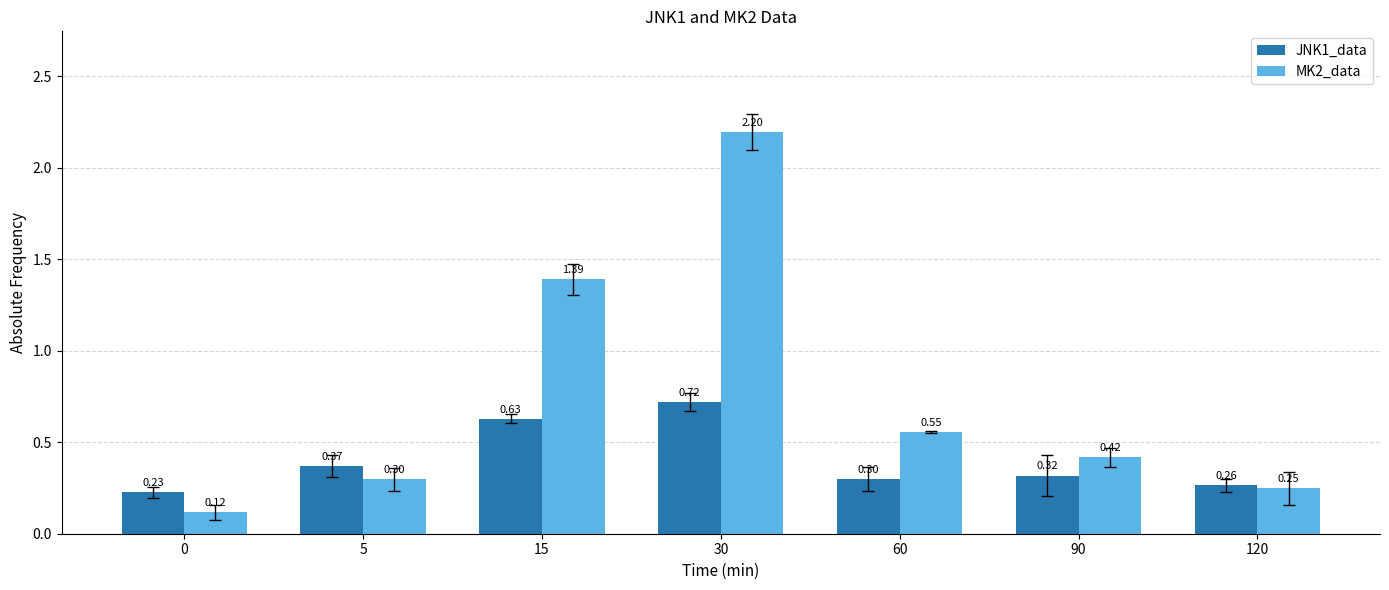

Which series changed the most between 15 and 30?

MK2_data